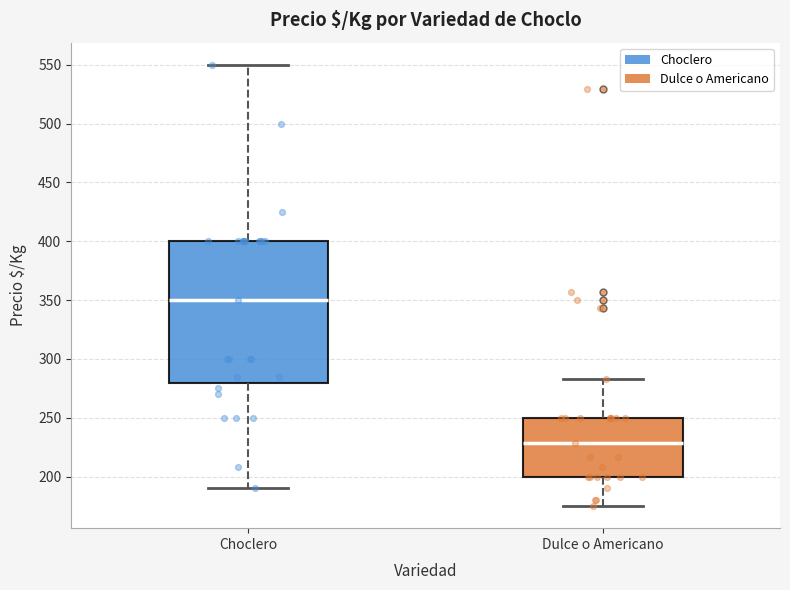

Which box's median line is the highest?

Choclero